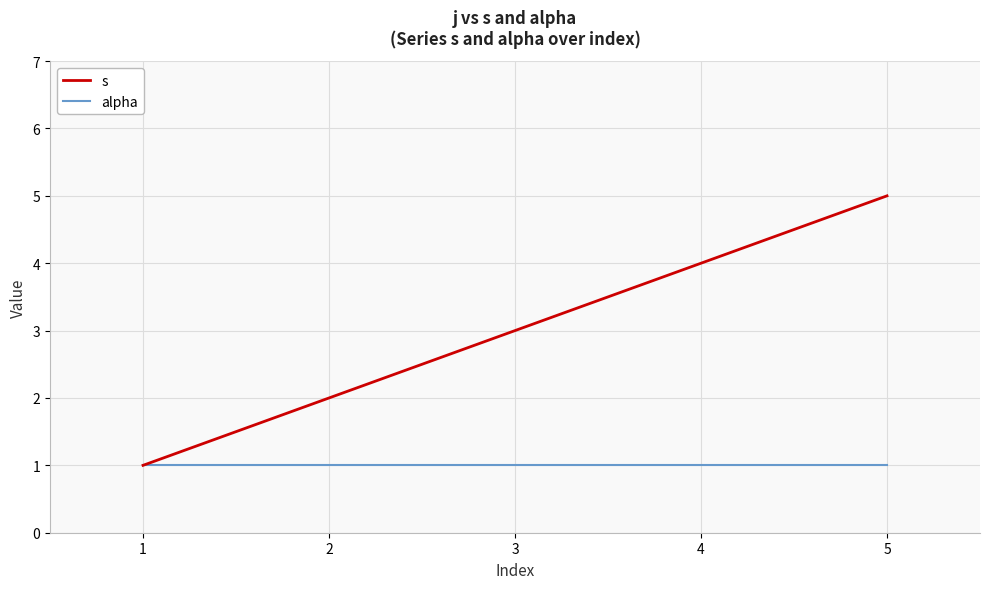

The value of s at 4 is 4. True or false?

True